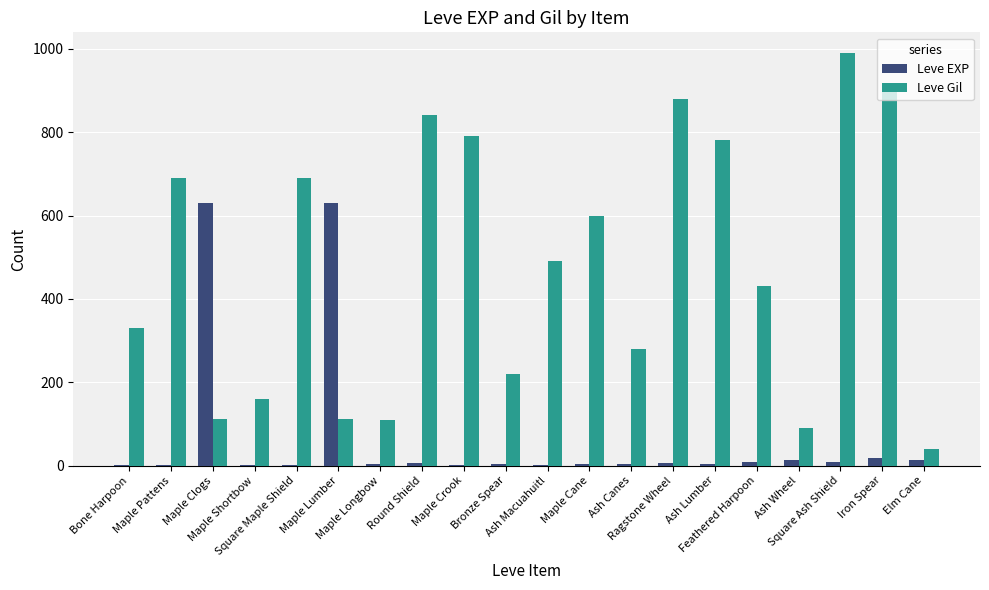

Which series has the largest total across all categories?

Leve Gil